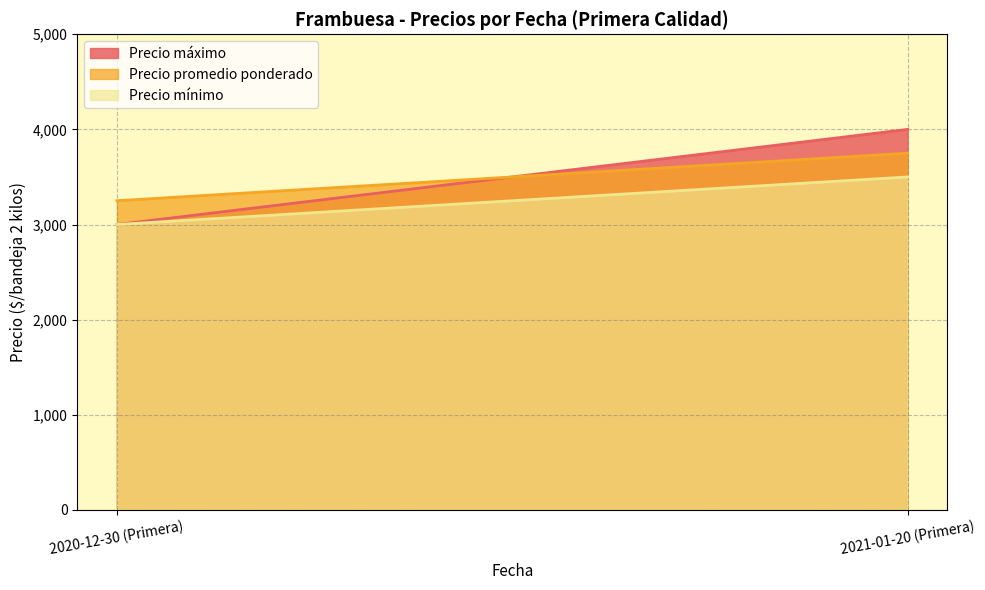

List the series in order of their peak value, lowest first.

Precio mínimo, Precio promedio ponderado, Precio máximo